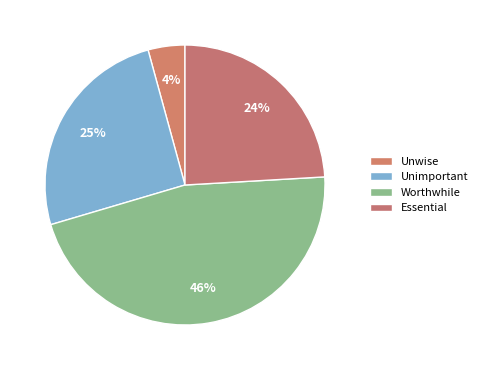

How many slices are in this pie chart?

4